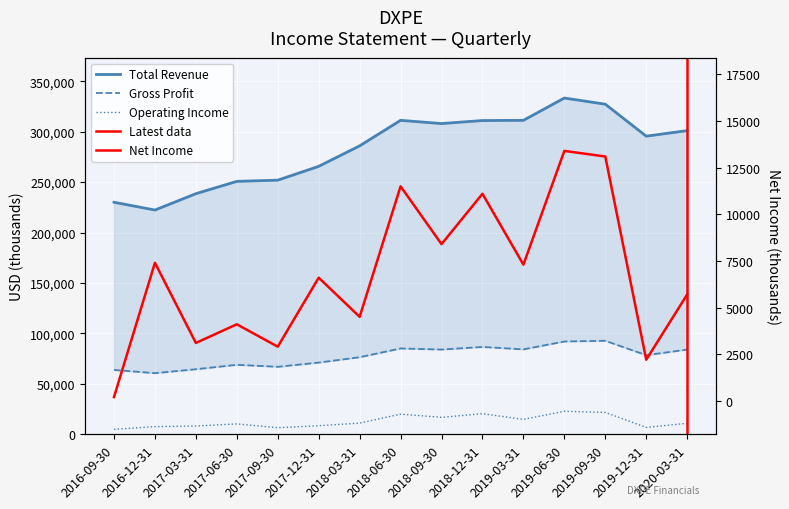

At how many categories does at least one series exceed 270812?

9